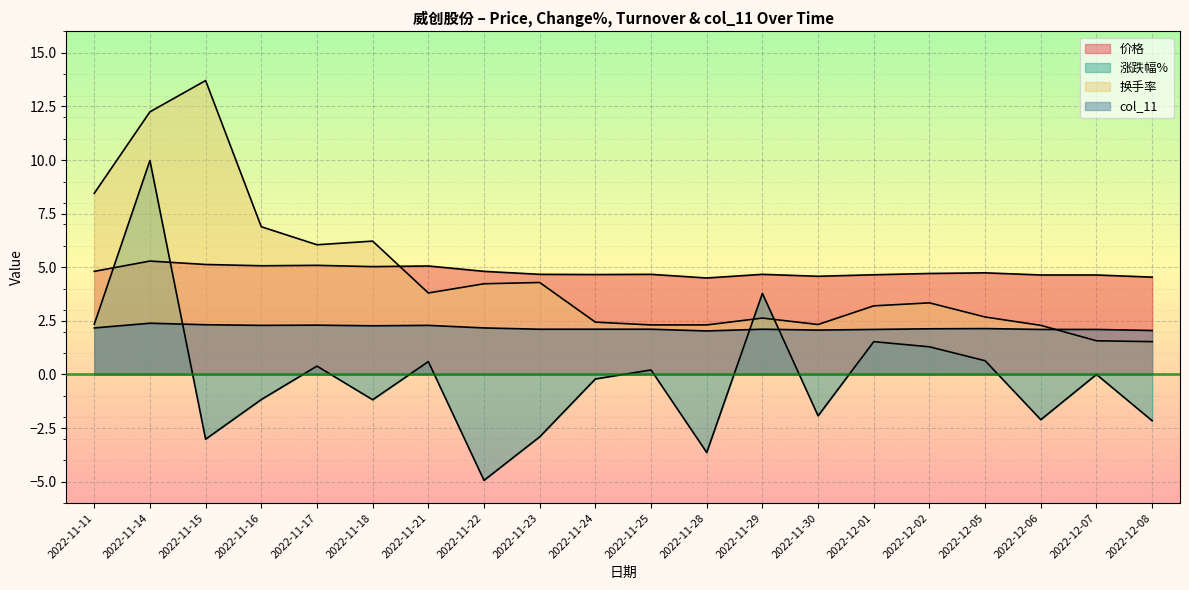

What is the spread (max minus min) of values at 2022-11-16?

8.1